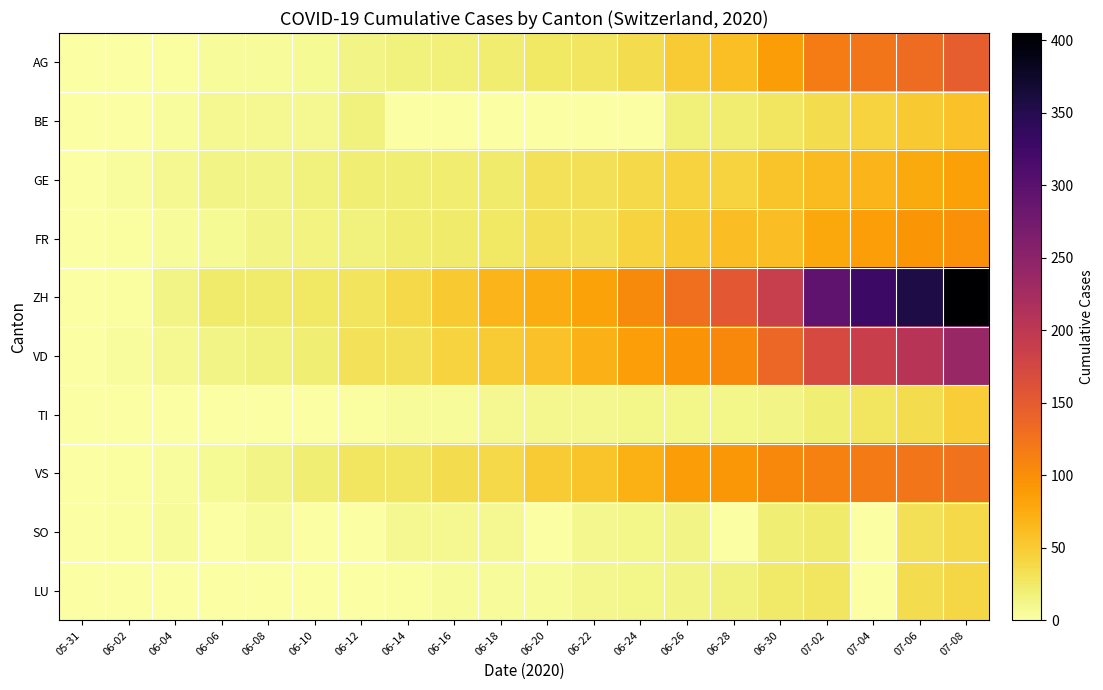

What is the total value across all series at 06-02?

18